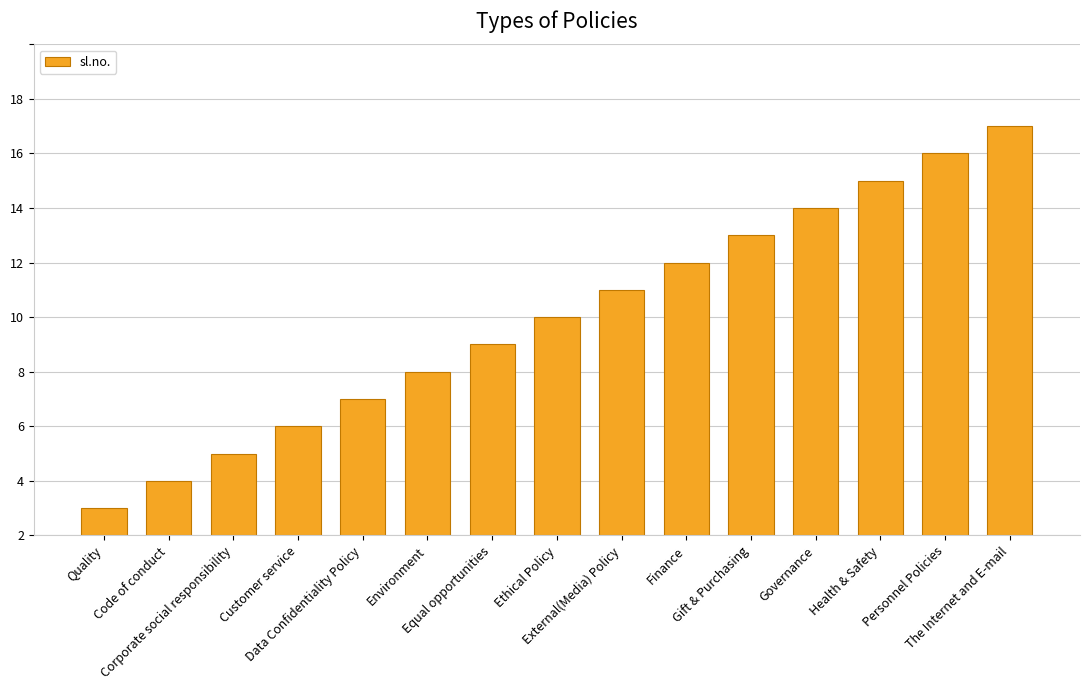

Reading right to left, transcribe all the data shown in this chart.

15	14	13	12	11	10	9	8	7	6	5	4	3	2	1